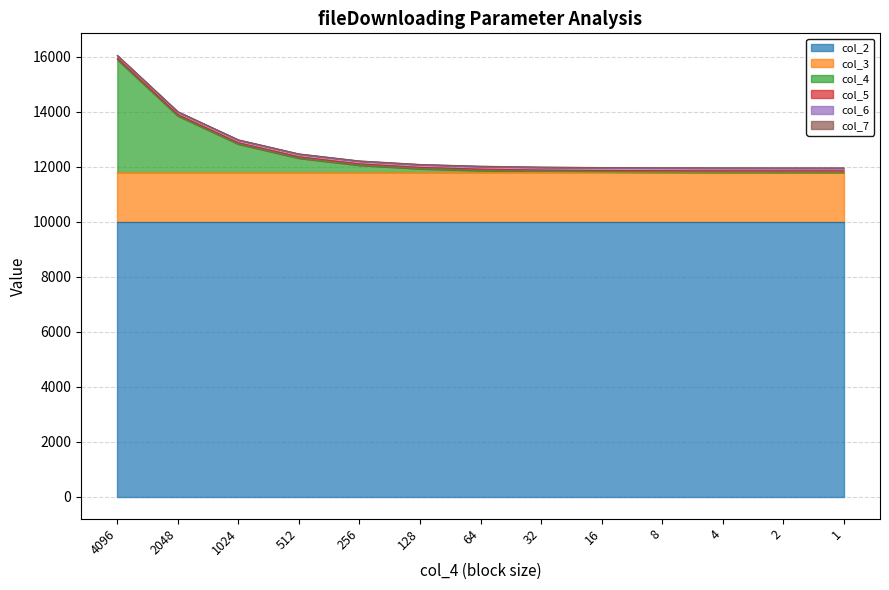

What is the smallest value displayed?

1